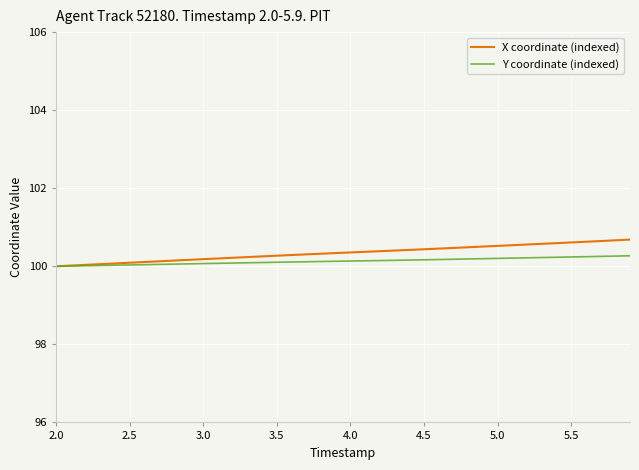

Rank the series by their maximum value, from highest to lowest.

X coordinate (indexed), Y coordinate (indexed)